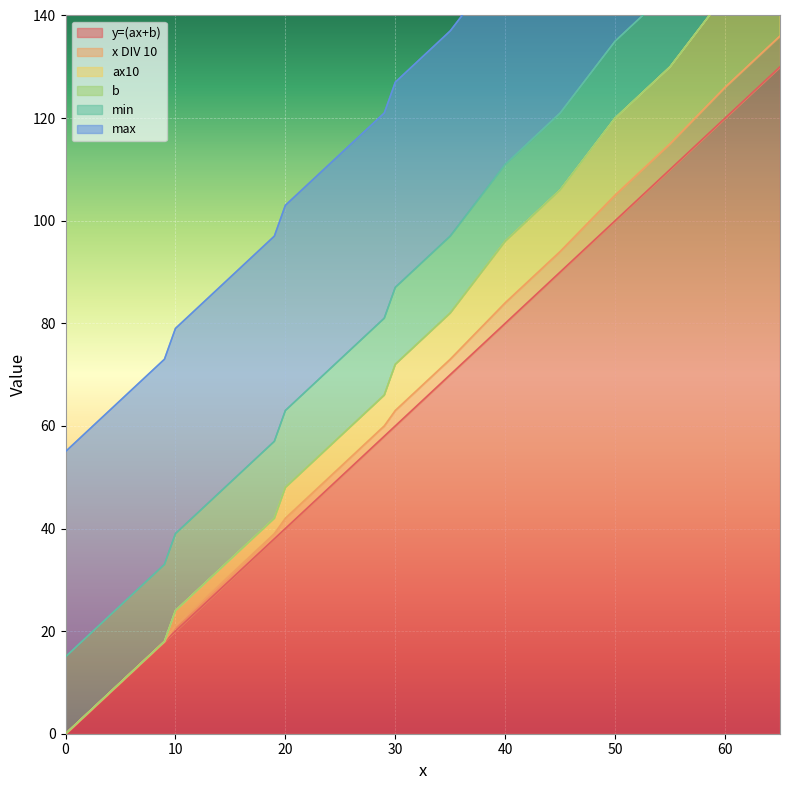

Is it true that y=(ax+b) equals 0 at 0?

True